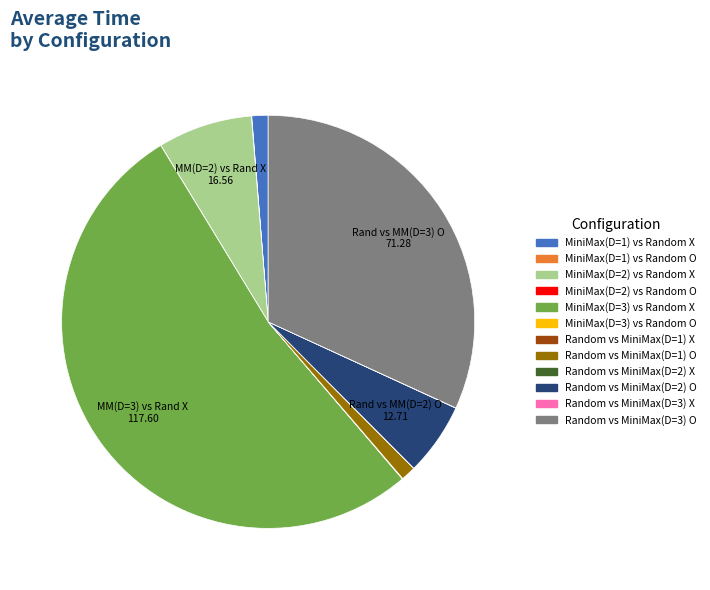

Is there a majority slice in this chart?

Yes